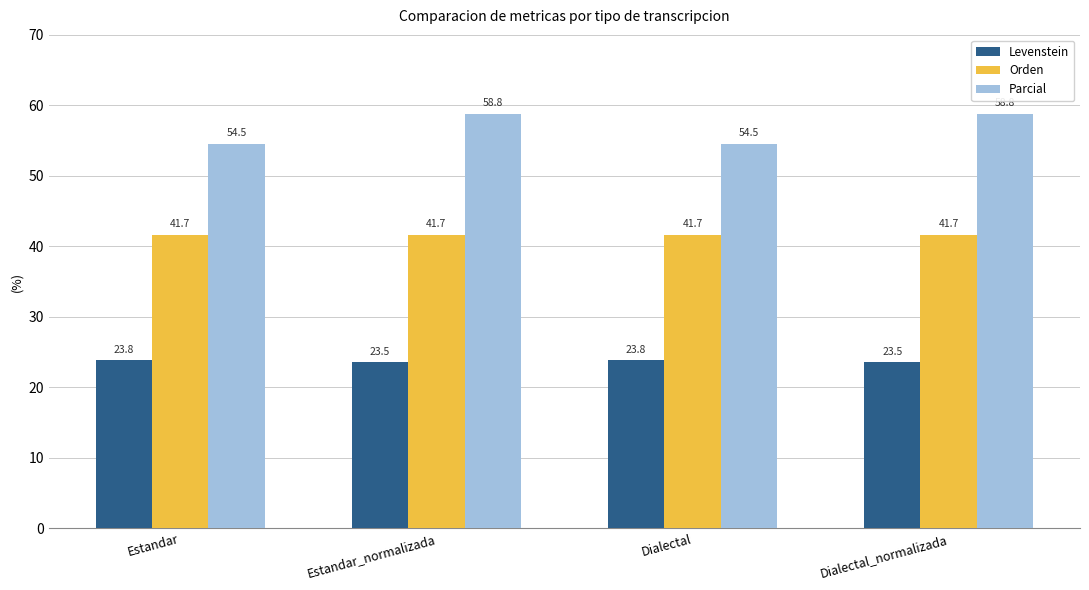

At Dialectal_normalizada, list the series in order from smallest to largest.

Levenstein, Orden, Parcial